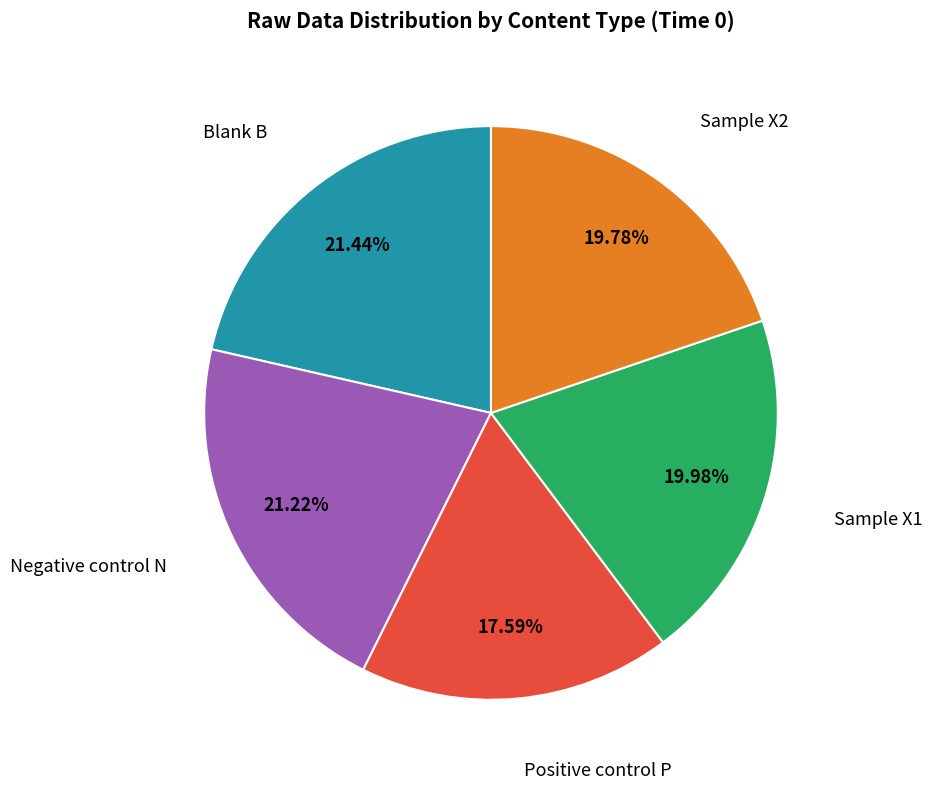

Is there any slice that represents more than half of the pie?

No